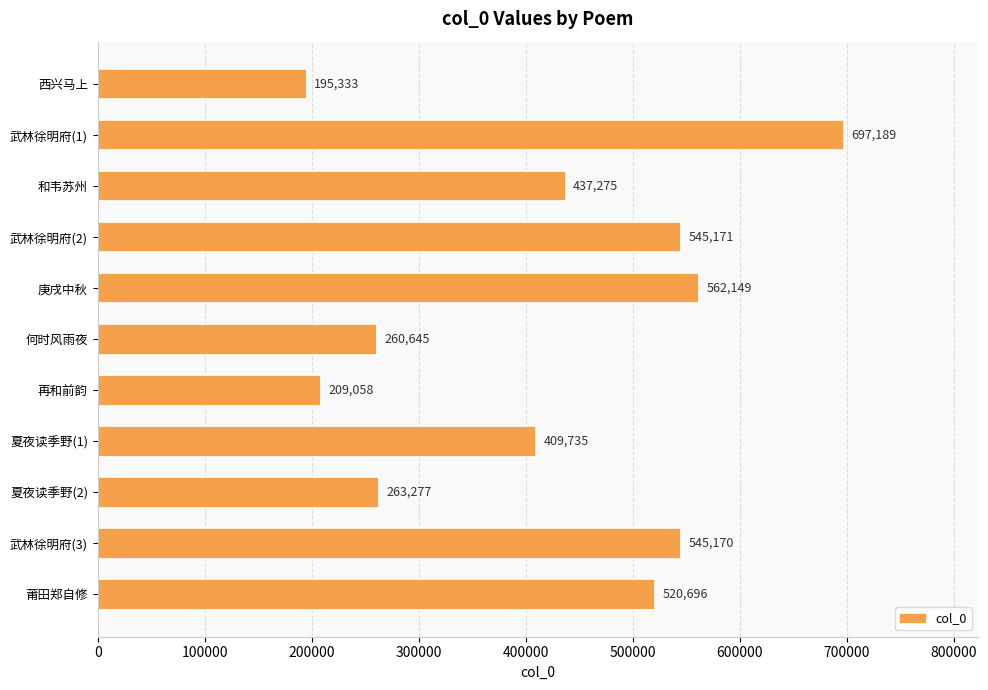

List the labels in order of value, largest first.

武林徐明府(1), 庚戌中秋, 武林徐明府(2), 武林徐明府(3), 莆田郑自修, 和韦苏州, 夏夜读季野(1), 夏夜读季野(2), 何时风雨夜, 再和前韵, 西兴马上